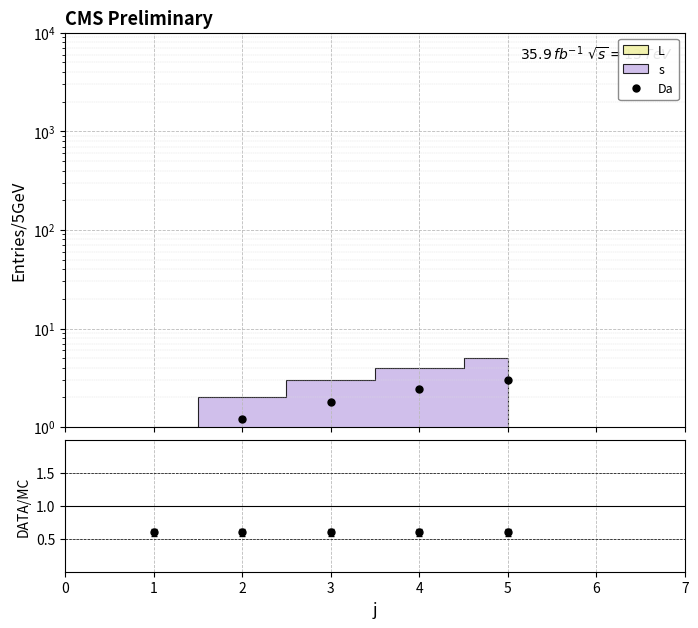

What is the approximate value at 3?

1.8